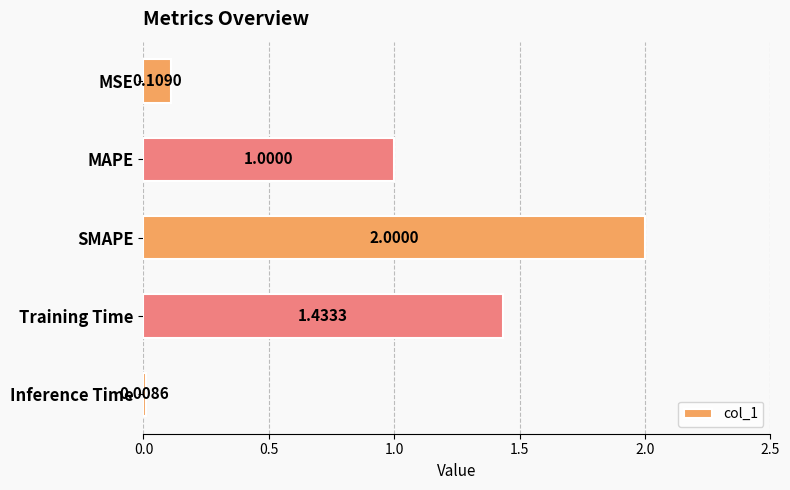

What is the ratio of the value at MAPE to the value at Training Time?

0.7